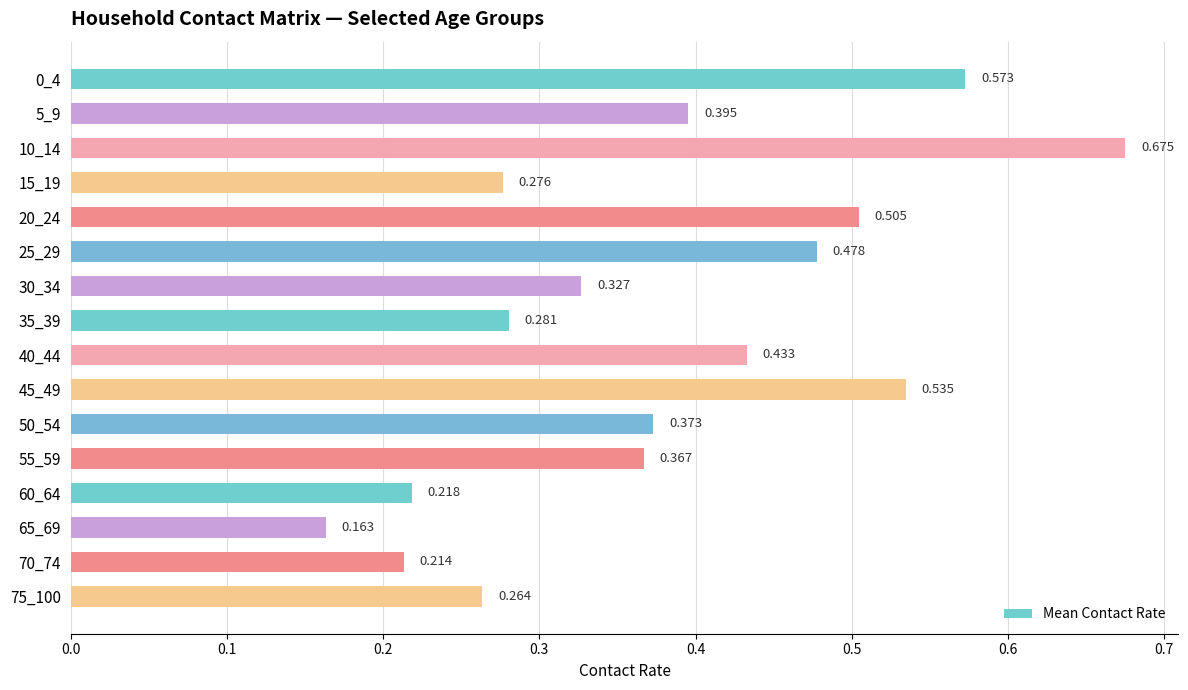

Rank the categories by value from highest to lowest.

10_14, 0_4, 45_49, 20_24, 25_29, 40_44, 5_9, 50_54, 55_59, 30_34, 35_39, 15_19, 75_100, 60_64, 70_74, 65_69